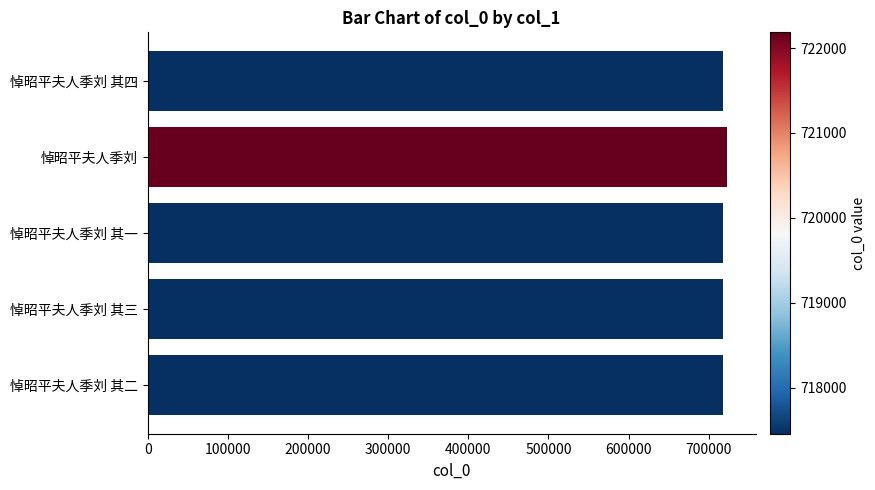

Are the bars horizontal?

Yes